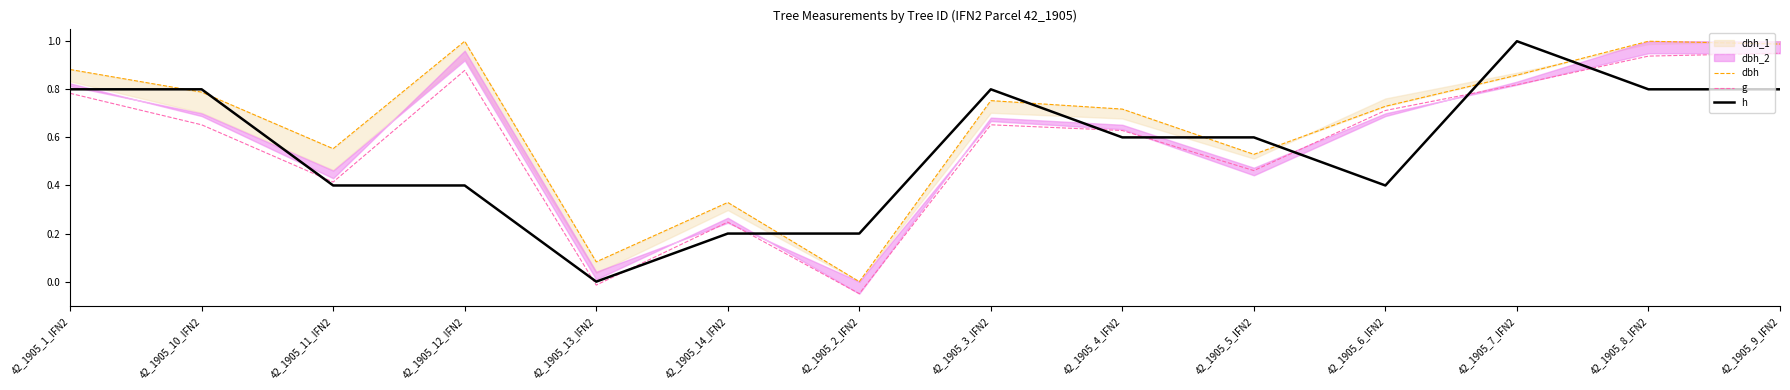

Where is the first local minimum for h?

42_1905_13_IFN2